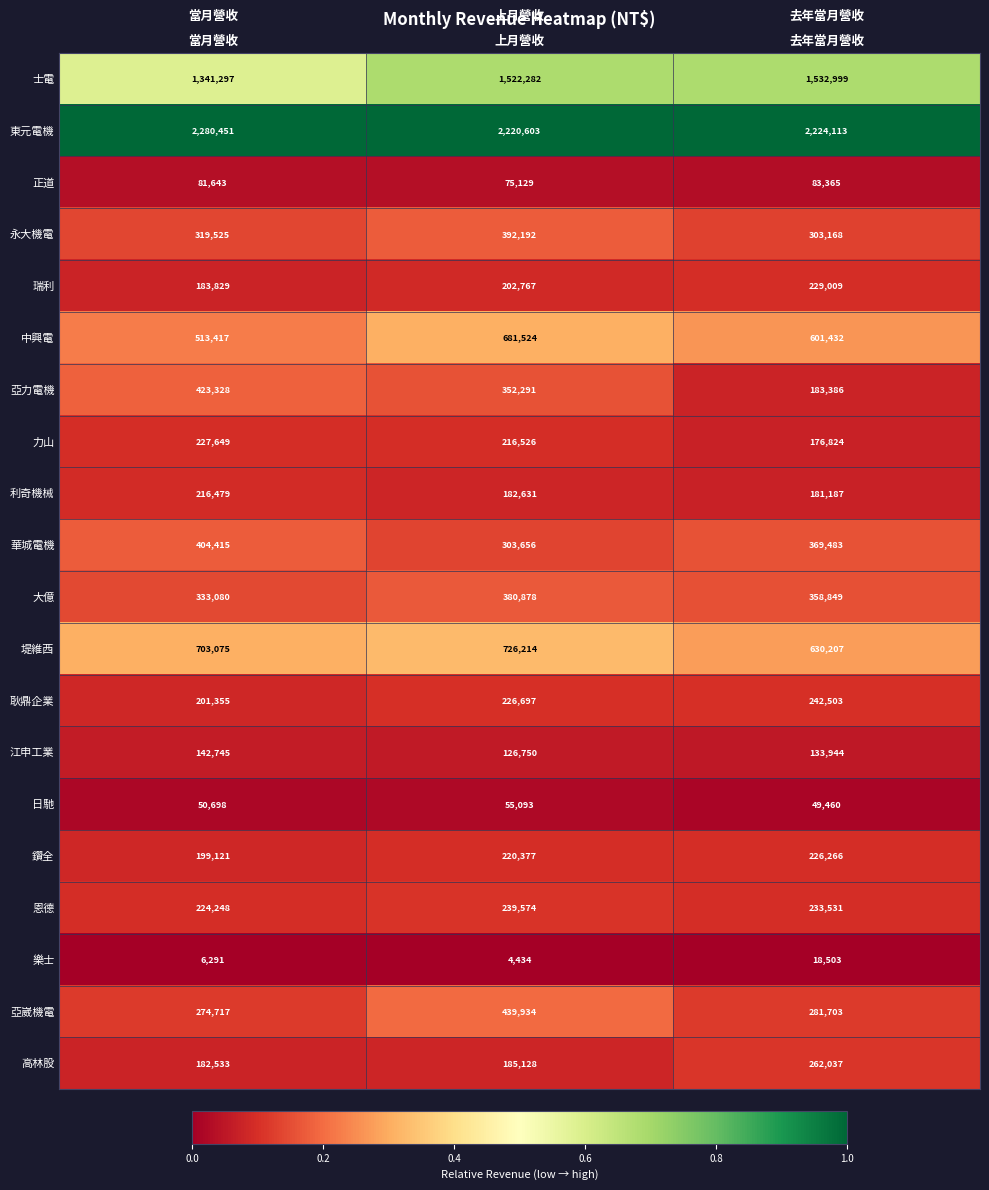

Is it true that 利奇機械 equals 216479 at 當月營收?

True